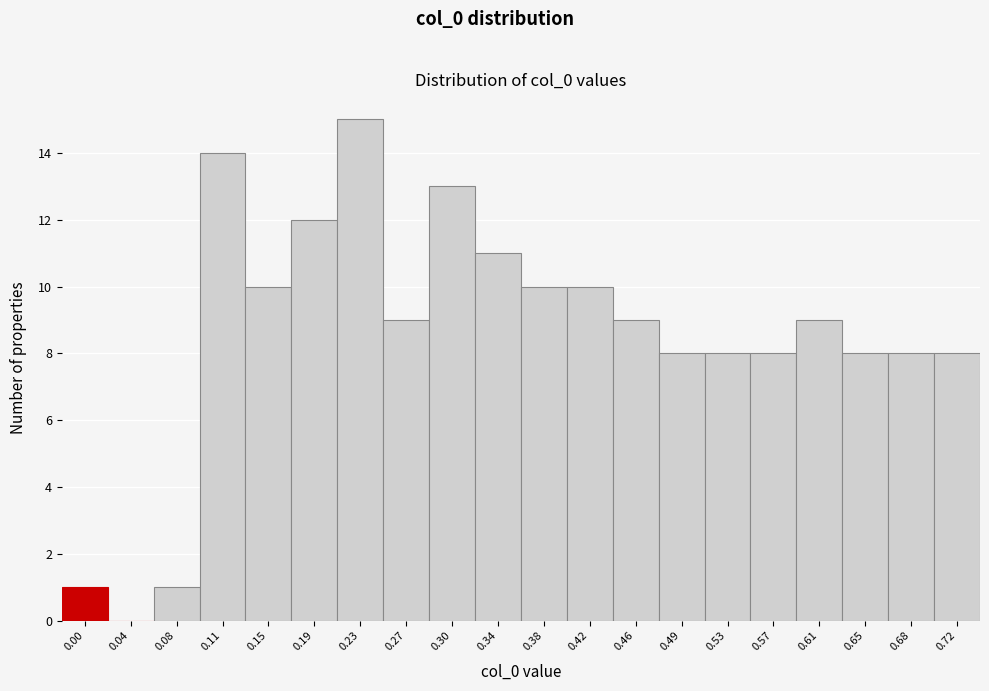

Reading right to left, extract all data points from this chart.

0.72=8	0.68=8	0.65=8	0.61=9	0.57=8	0.53=8	0.49=8	0.46=9	0.42=10	0.38=10	0.34=11	0.30=13	0.27=9	0.23=15	0.19=12	0.15=10	0.11=14	0.08=1	0.04=0	0.00=1